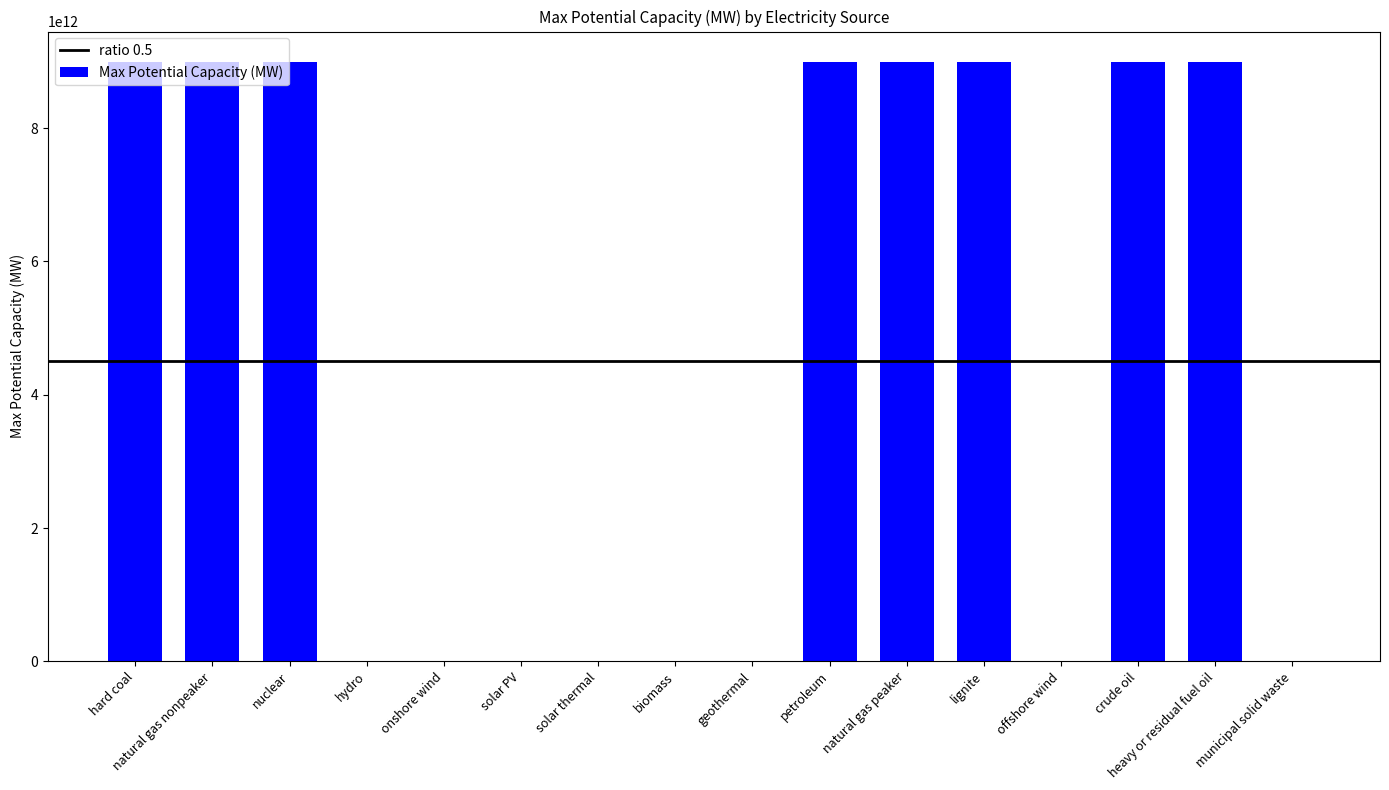

True or false: the data shows 0.0 at solar thermal.

True